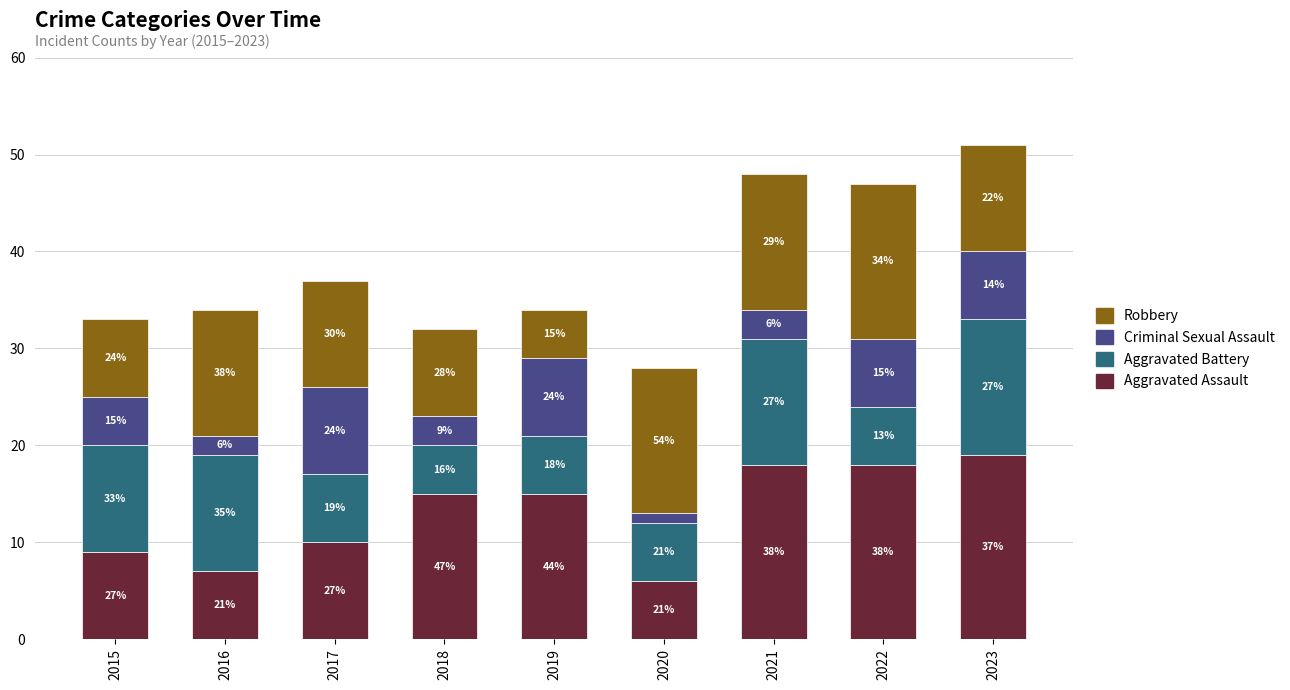

What are all the series names shown in the legend?

Robbery, Criminal Sexual Assault, Aggravated Battery, Aggravated Assault